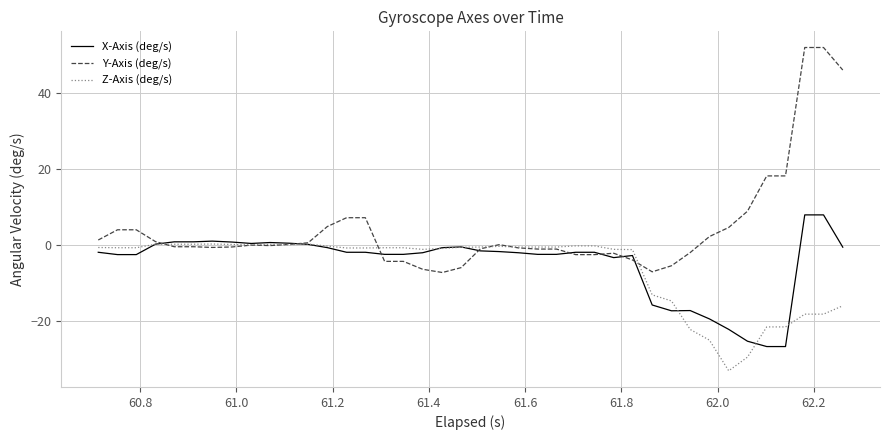

Which series has the largest total across all categories?

Y-Axis (deg/s)